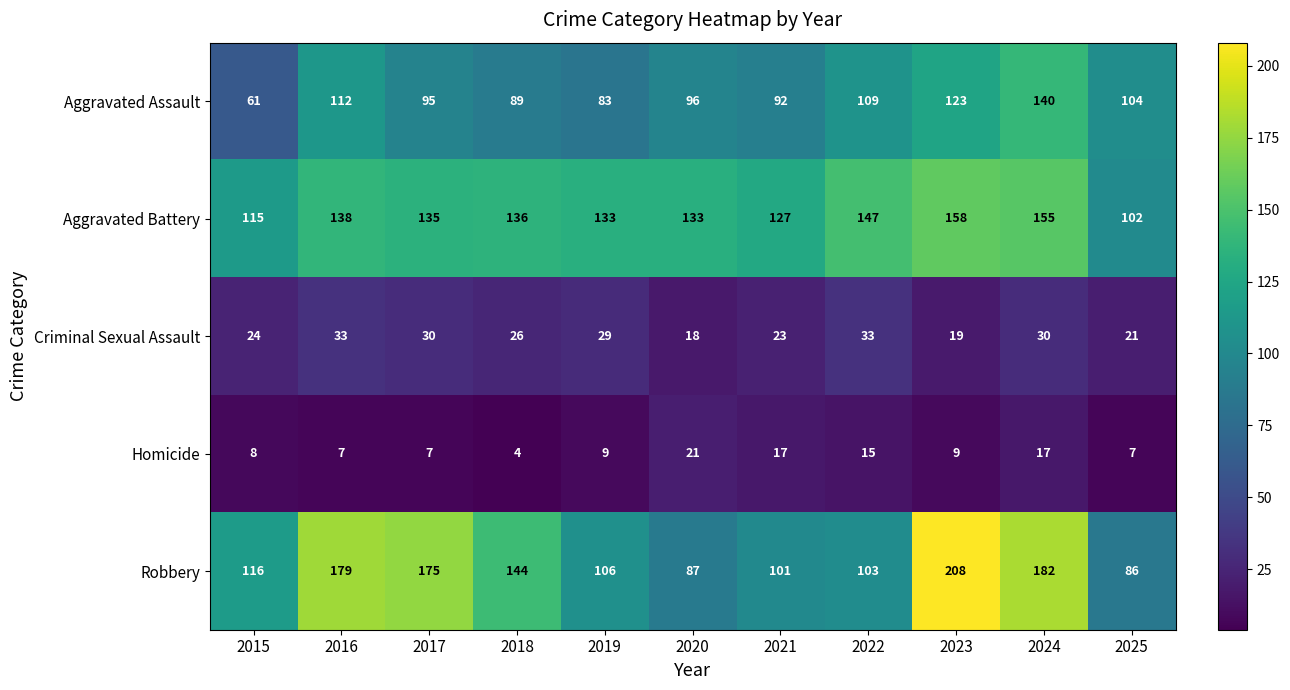

How many Aggravated Battery values are between 127 and 147?

7